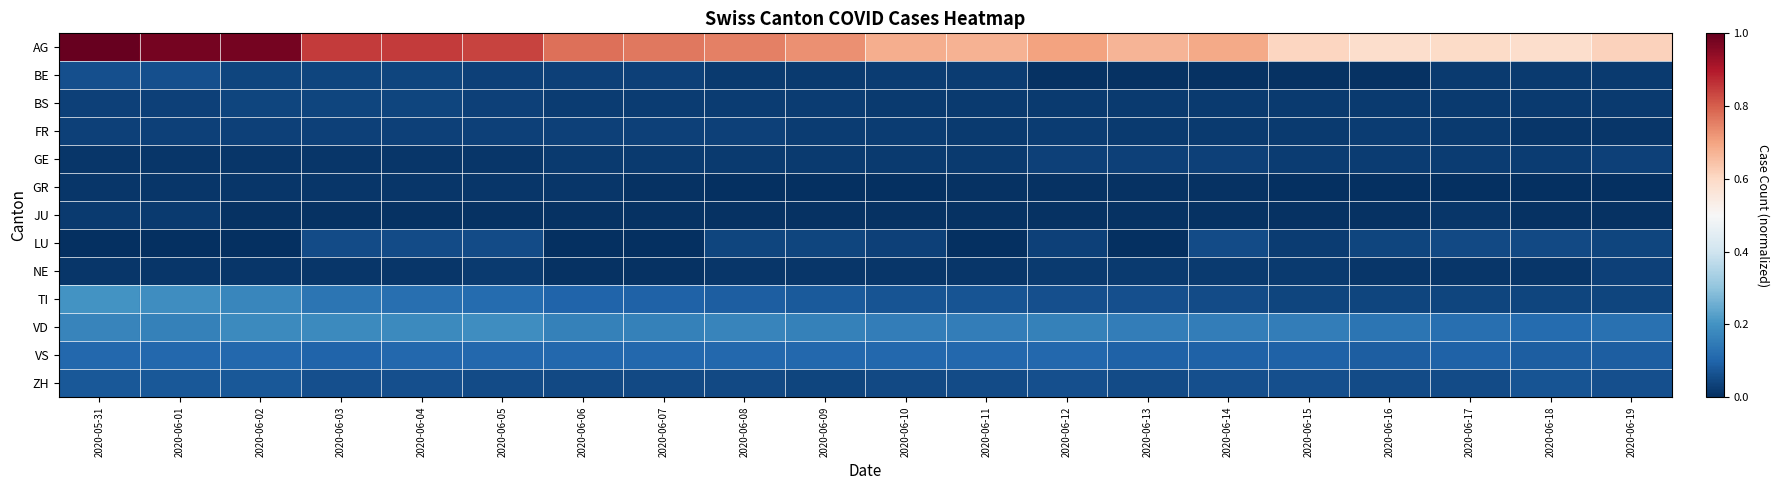

Between 2020-06-07 and 2020-05-31, which is larger?

2020-05-31